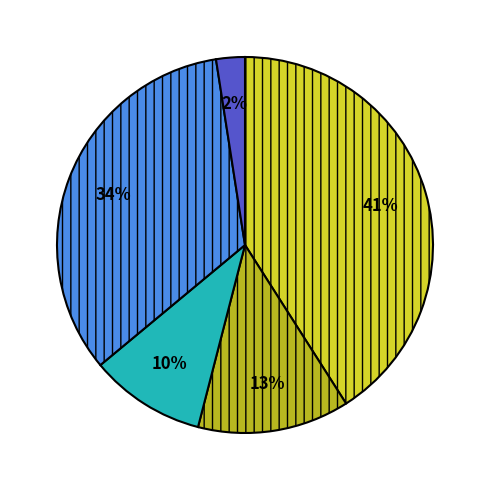

To the nearest percent, what is the average slice percentage?

20%